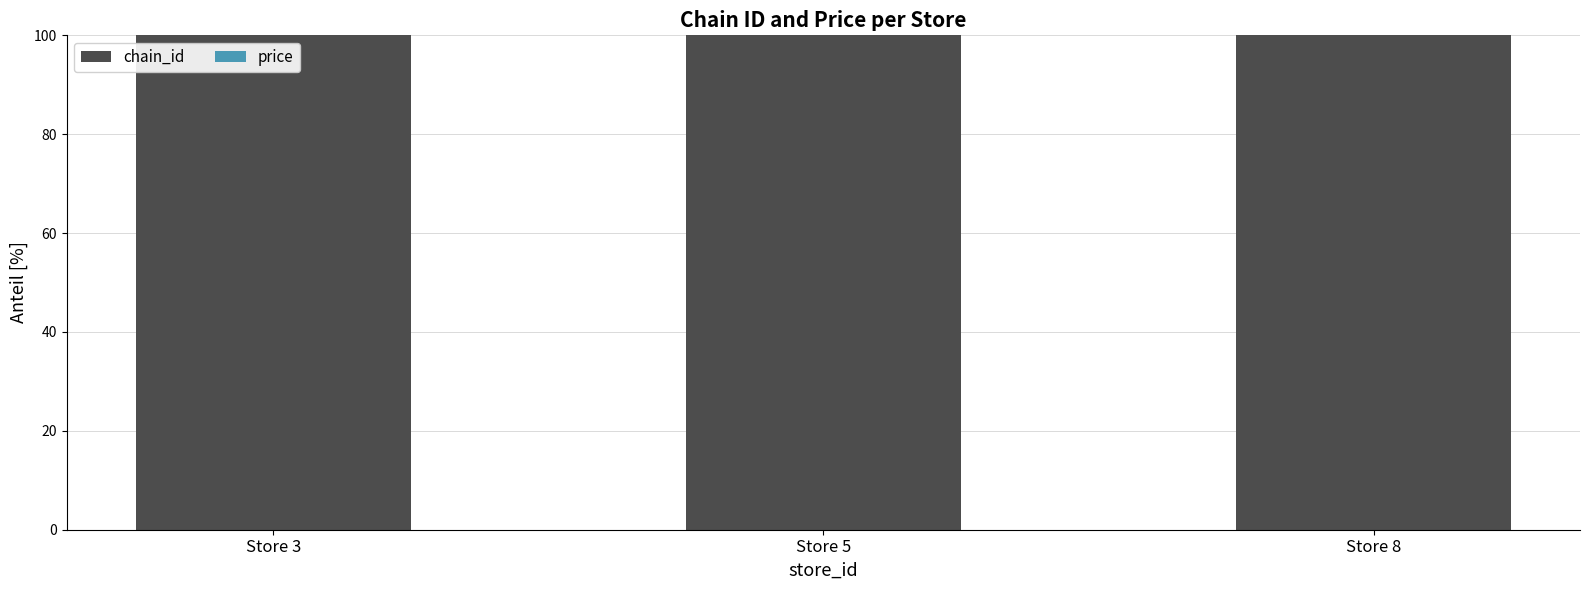

What is the sum of all chain_id values?

300.0